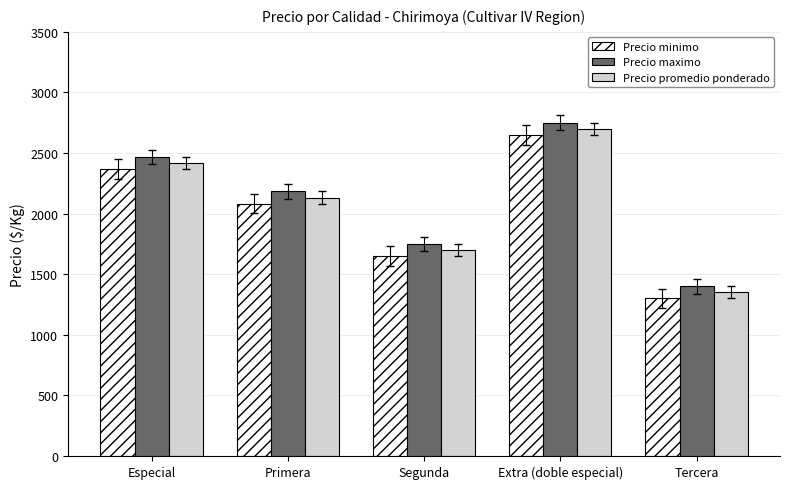

How many distinct data groups are displayed?

3